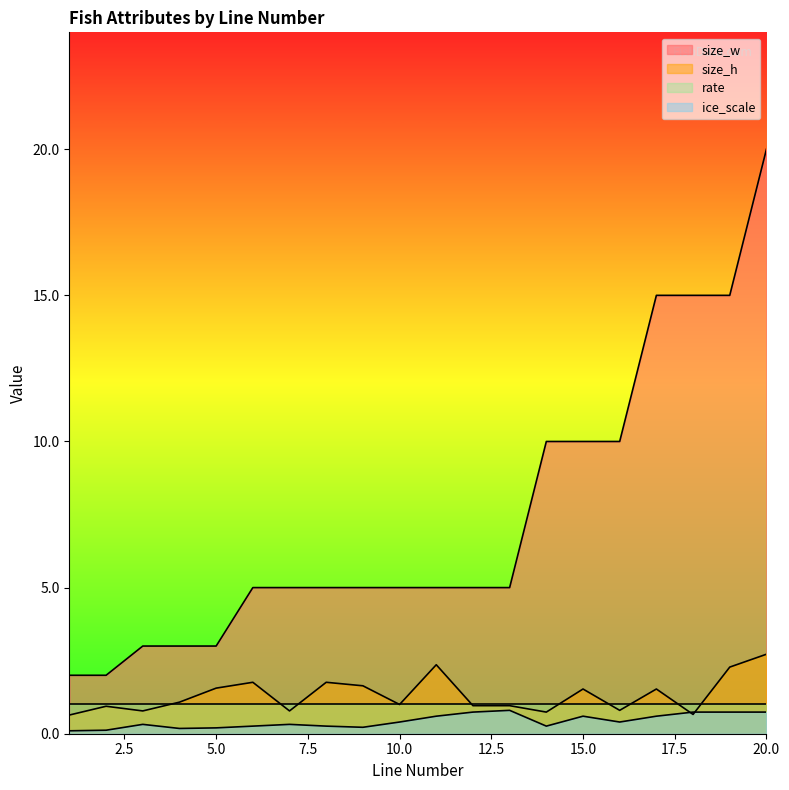

What is the difference between the highest and lowest values at 7?

4.7